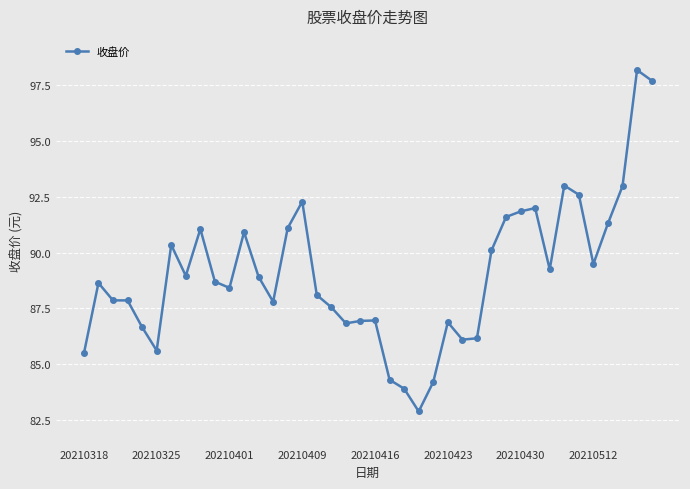

What is the minimum value shown in the chart?

82.9